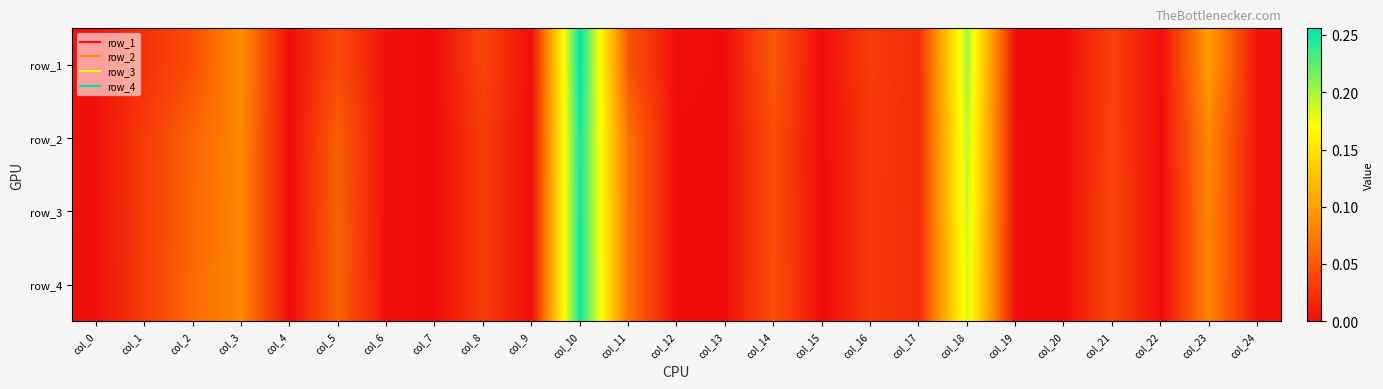

Which label corresponds to the smallest value in the chart?

col_7